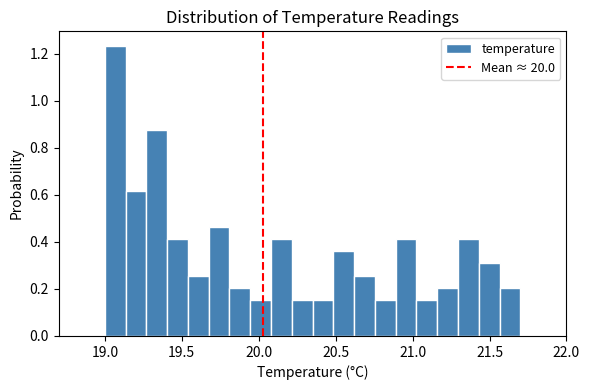

Read against the x-axis, roughly where is the centre of the tallest bar?

19.05